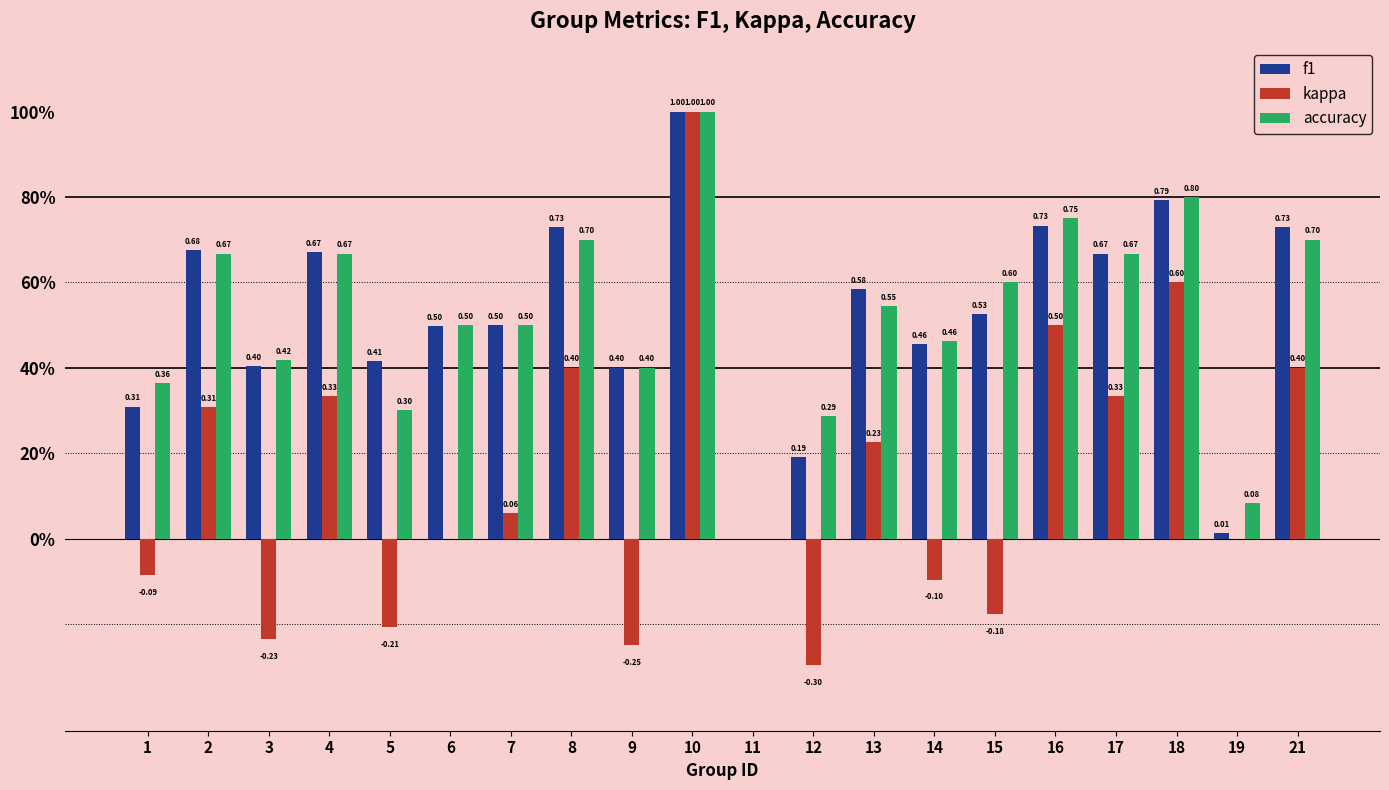

Which series has the widest spread of values?

kappa